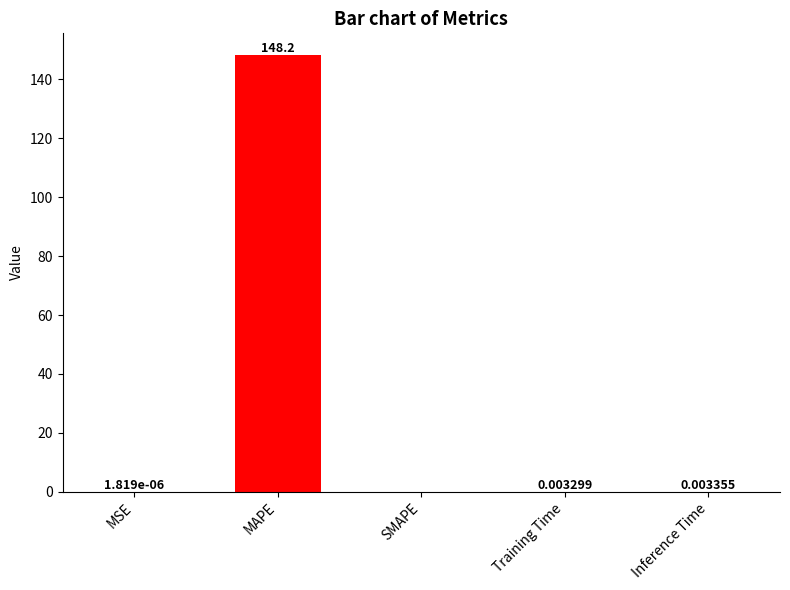

How many distinct data groups are displayed?

1